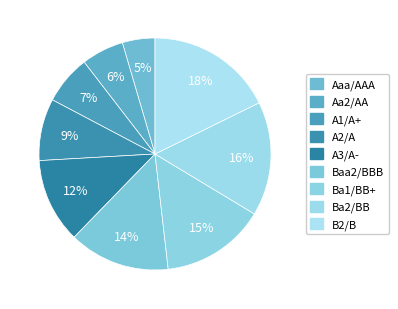

Is there any slice that represents more than half of the pie?

No